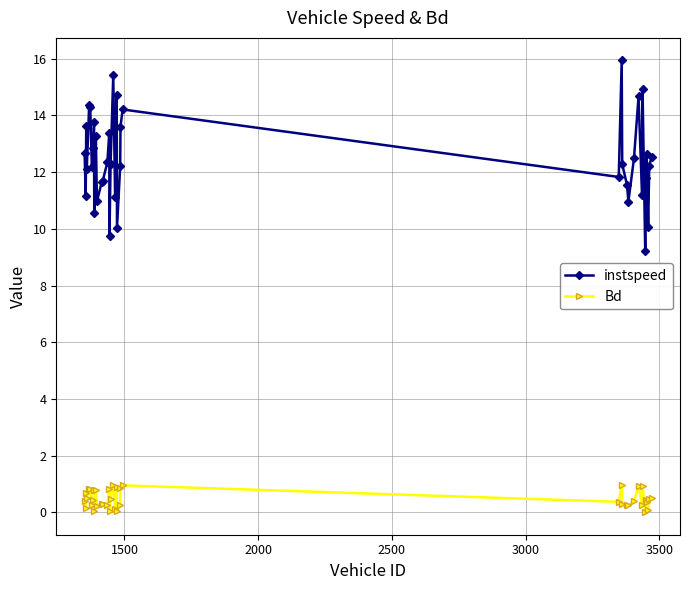

What is the greatest value displayed?

15.9